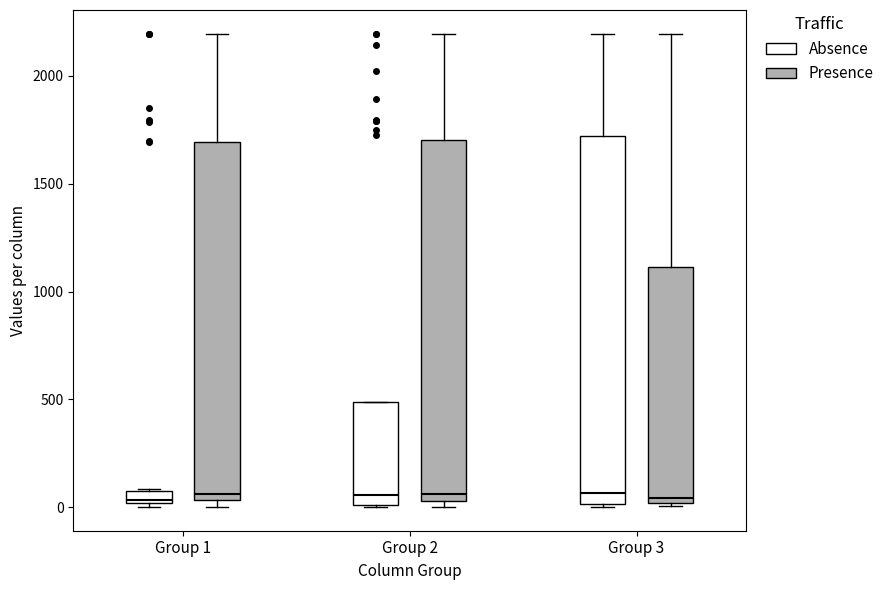

Where is the lower edge of the box for Group 1 (Presence) on the y-axis? The values are not printed on the chart, so give them approximately, as read against the axis.

50